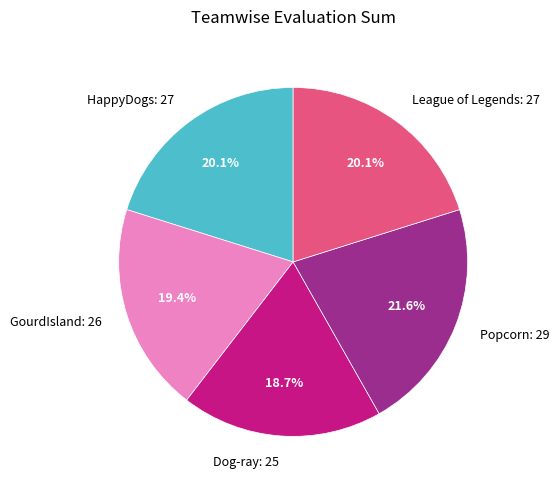

To the nearest percent, what percentage of the pie is GourdIsland?

19%